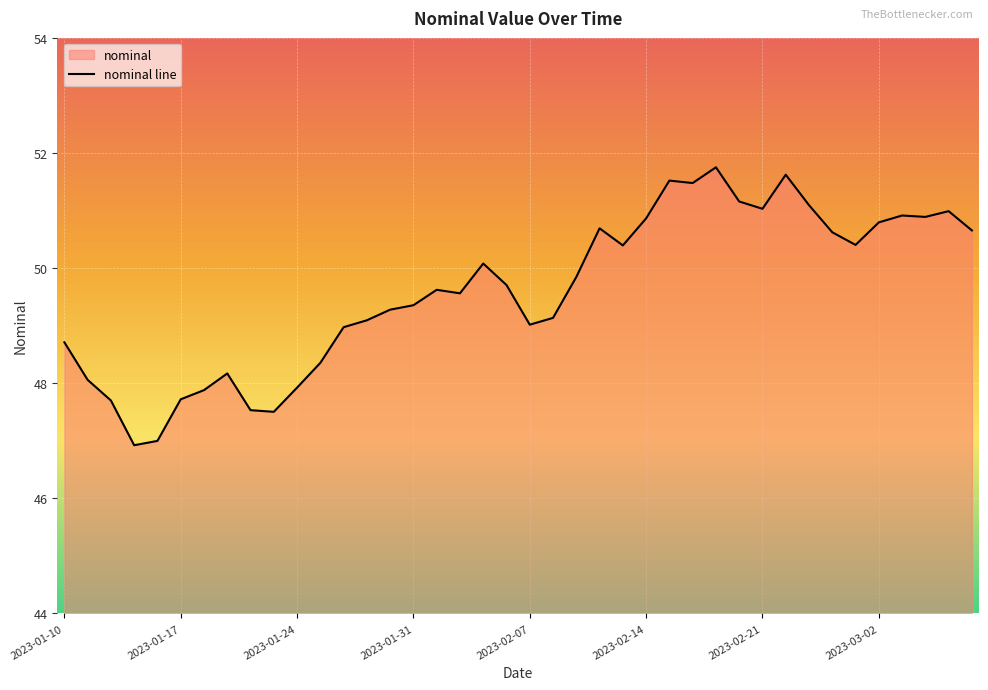

What is the minimum value shown in the chart?

46.9